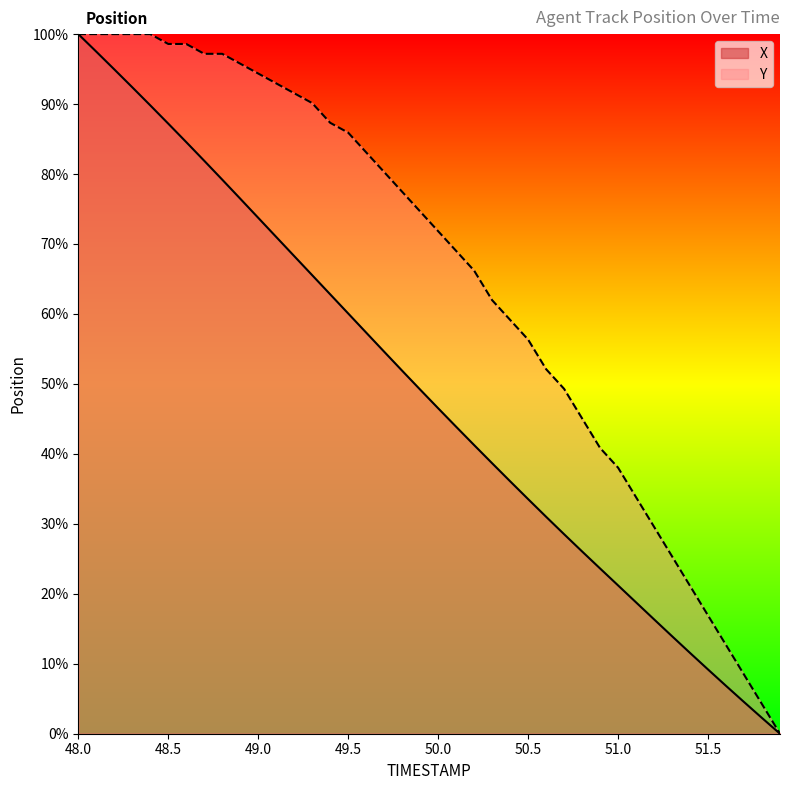

At how many categories does at least one series exceed 3?

39